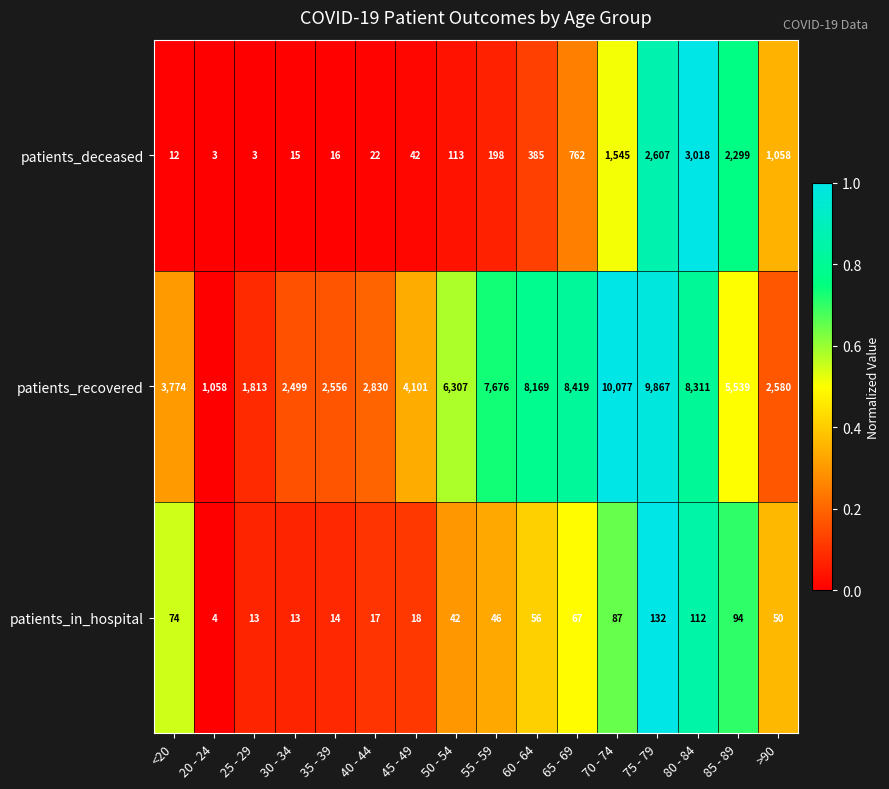

The value of patients_recovered at 35 - 39 is 1669. True or false?

False